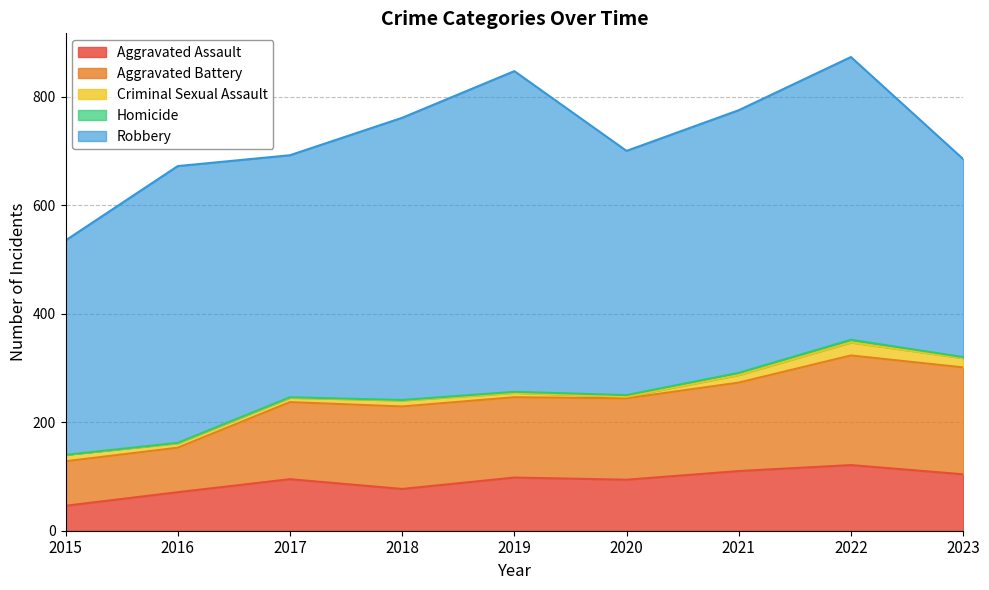

Reading right to left, list all the values displayed in this chart.

Aggravated Assault: 104	121	110	94	98	77	95	71	46
Aggravated Battery: 197	202	163	150	148	152	142	82	82
Criminal Sexual Assault: 17	24	14	3	8	11	8	8	12
Homicide: 2	5	4	3	2	1	1	1	0
Robbery: 365	521	484	450	591	520	446	510	395